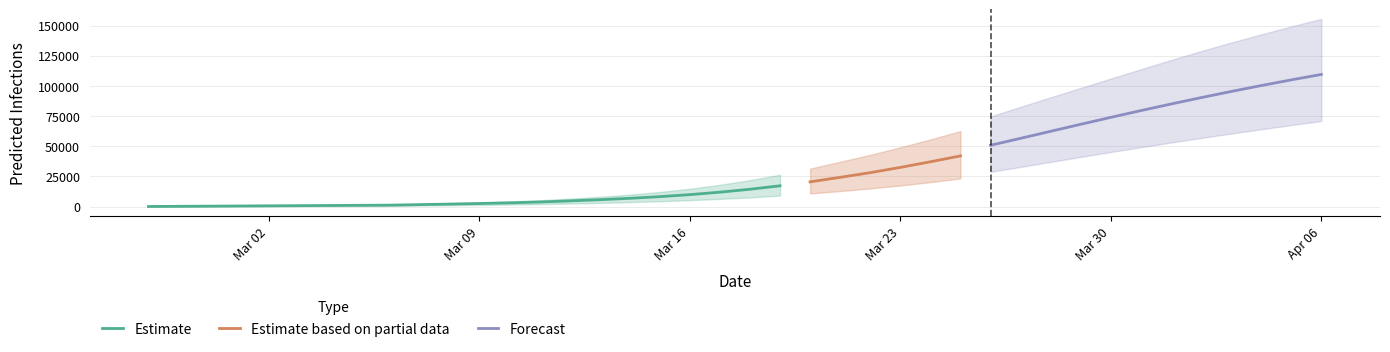

What is the approximate value of total_infected_mean at 16?

7167